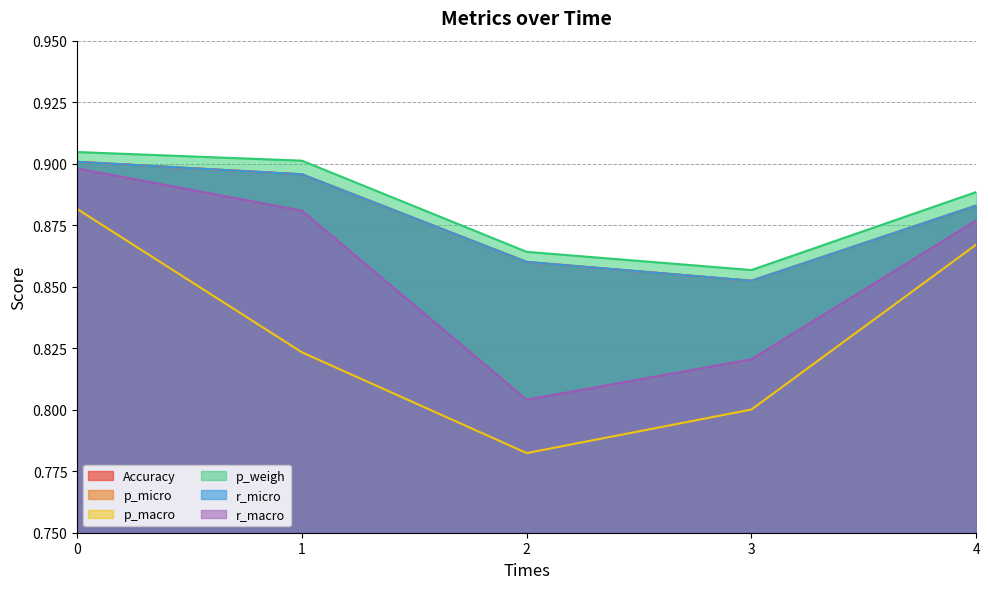

Reading right to left, list all the values displayed in this chart.

Accuracy: 0.9	0.9	0.9	0.9	0.9
p_micro: 0.9	0.9	0.9	0.9	0.9
p_macro: 0.9	0.8	0.8	0.8	0.9
p_weigh: 0.9	0.9	0.9	0.9	0.9
r_micro: 0.9	0.9	0.9	0.9	0.9
r_macro: 0.9	0.8	0.8	0.9	0.9